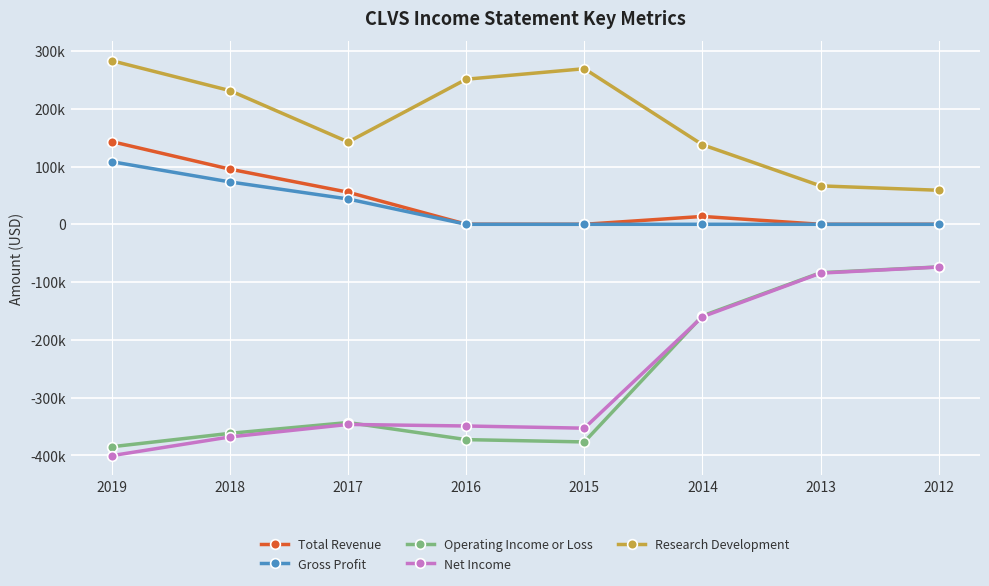

Between 2019 and 2016, which is larger?

2019